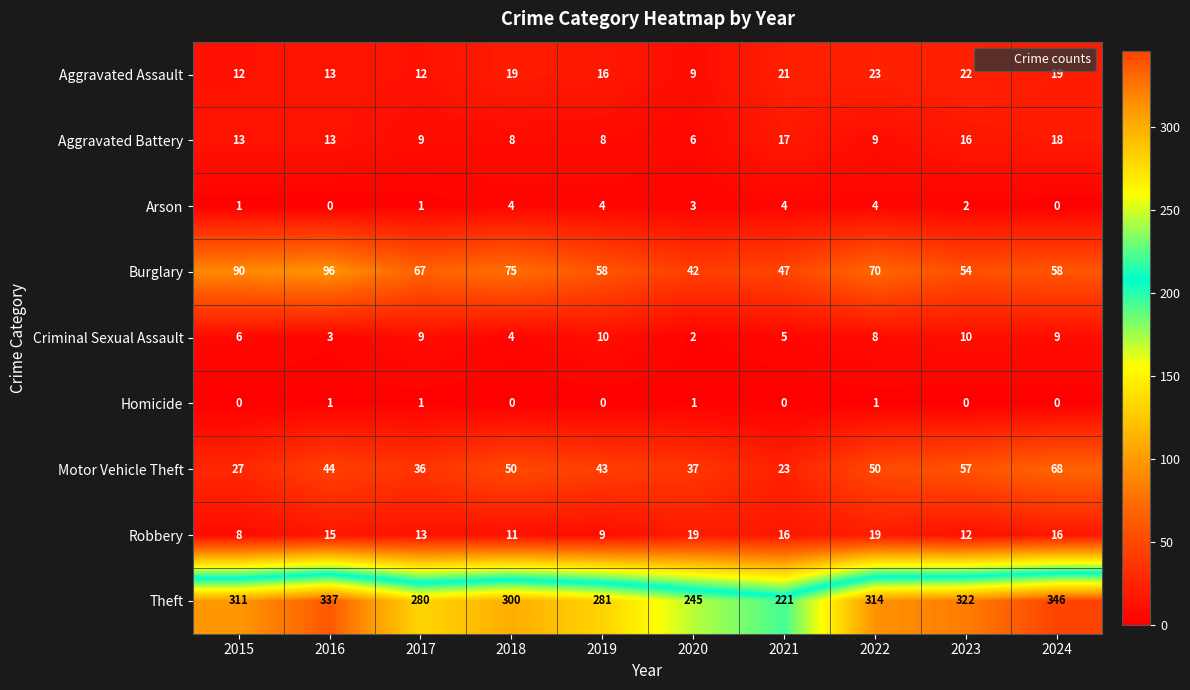

How many categories are shown in the chart?

10